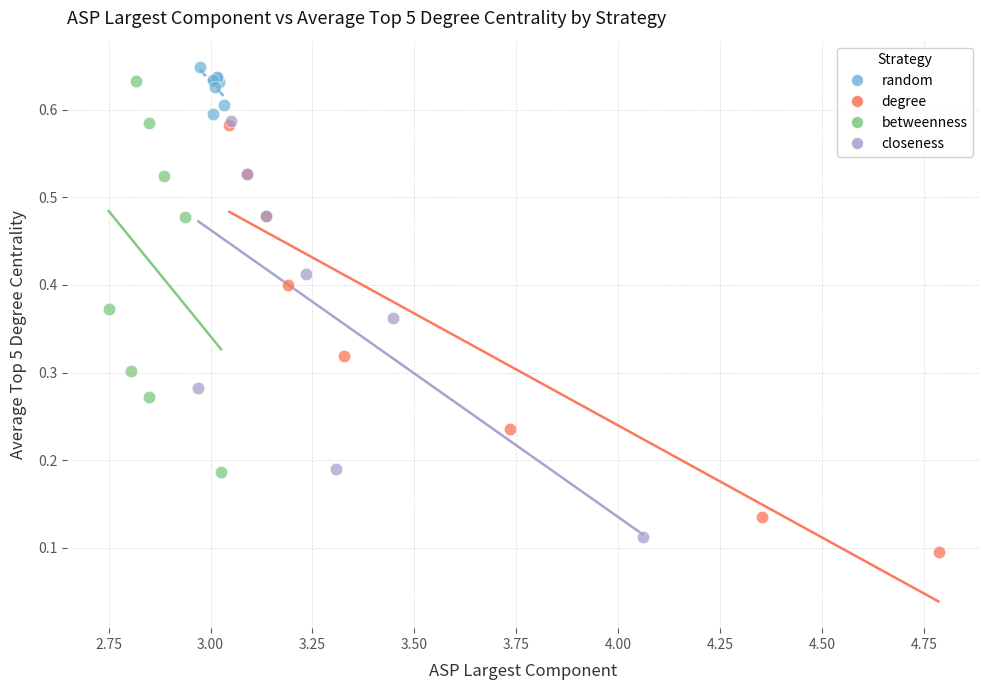

Which series contains the highest Y value?

random